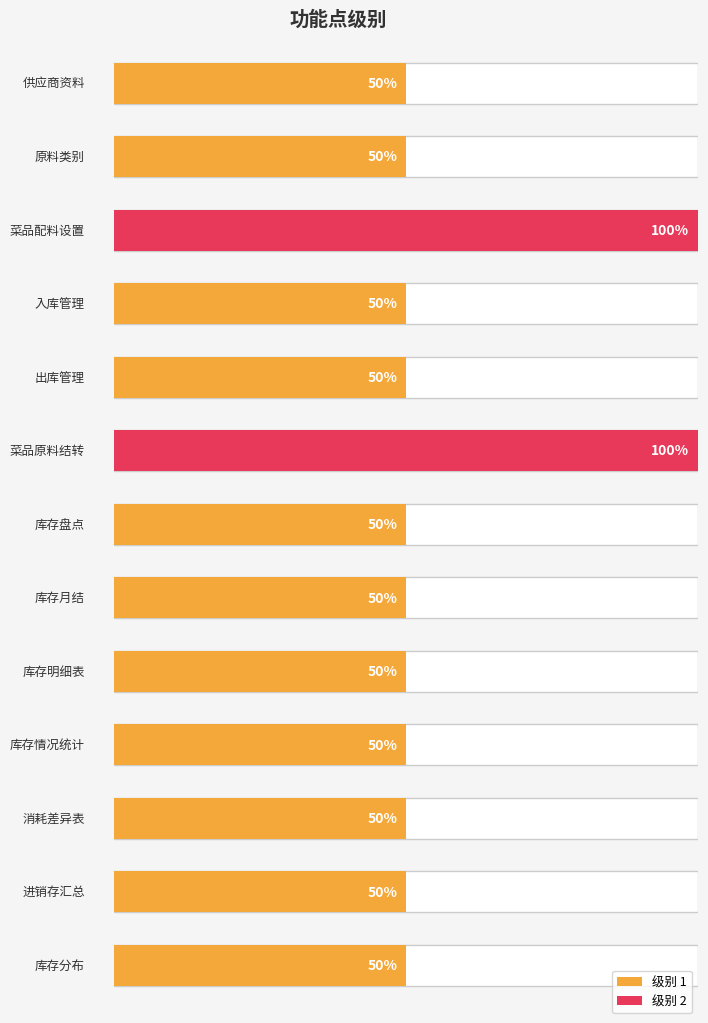

What is the average value?

1